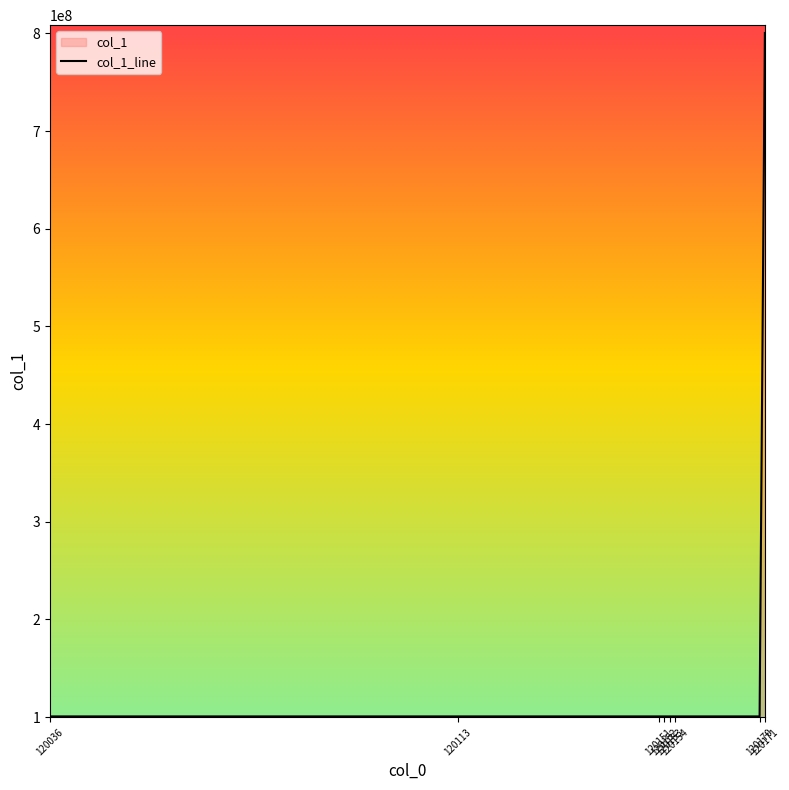

What is the sum of the values at 120152 and 120154?

201244813